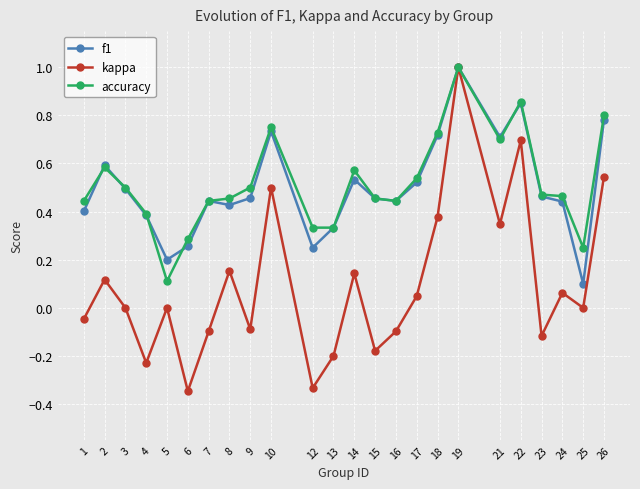

At how many categories does at least one series exceed 0?

24